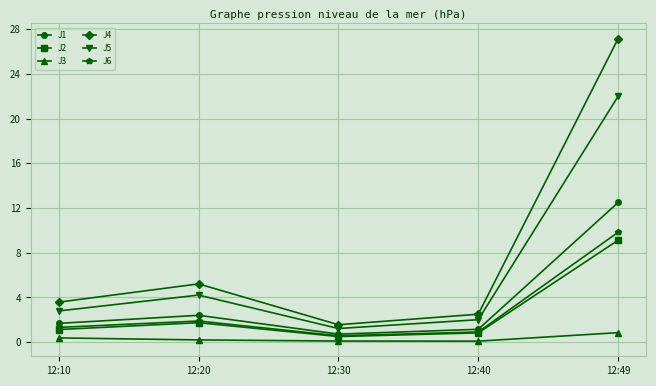

At which label does J1 first exceed 1?

12:10